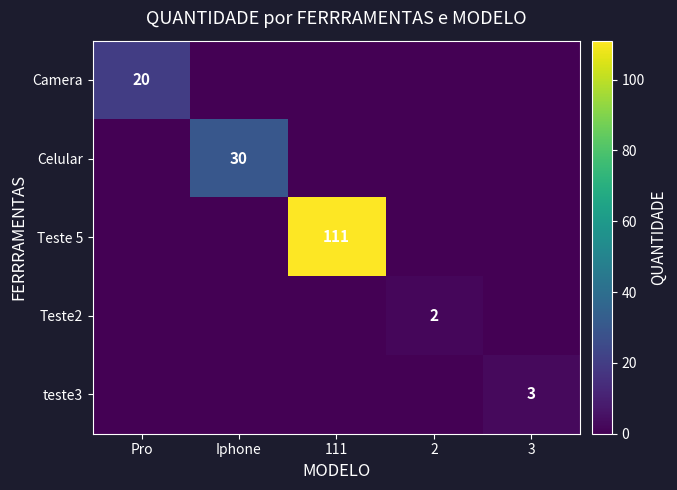

The value of Teste 5 at 111 is 150. True or false?

False